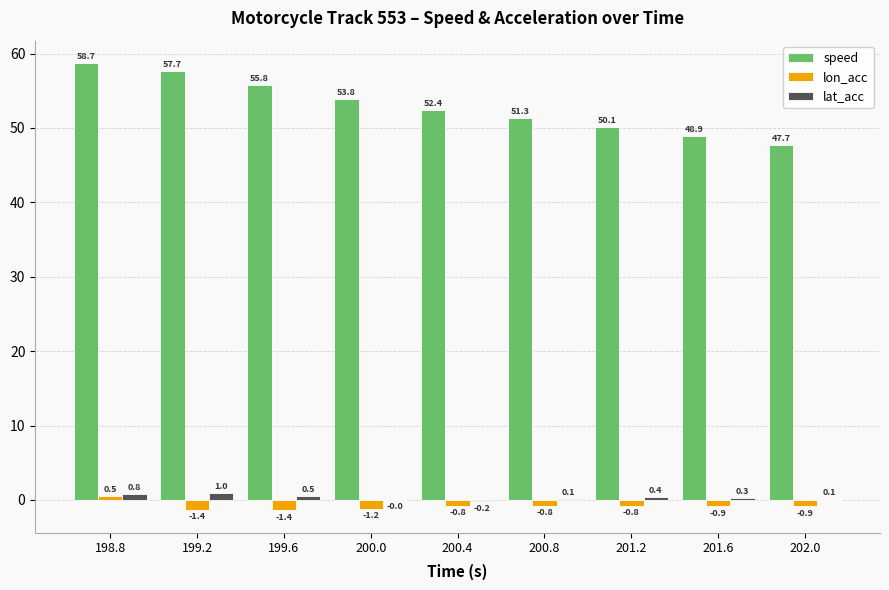

How many series are shown in this chart?

3